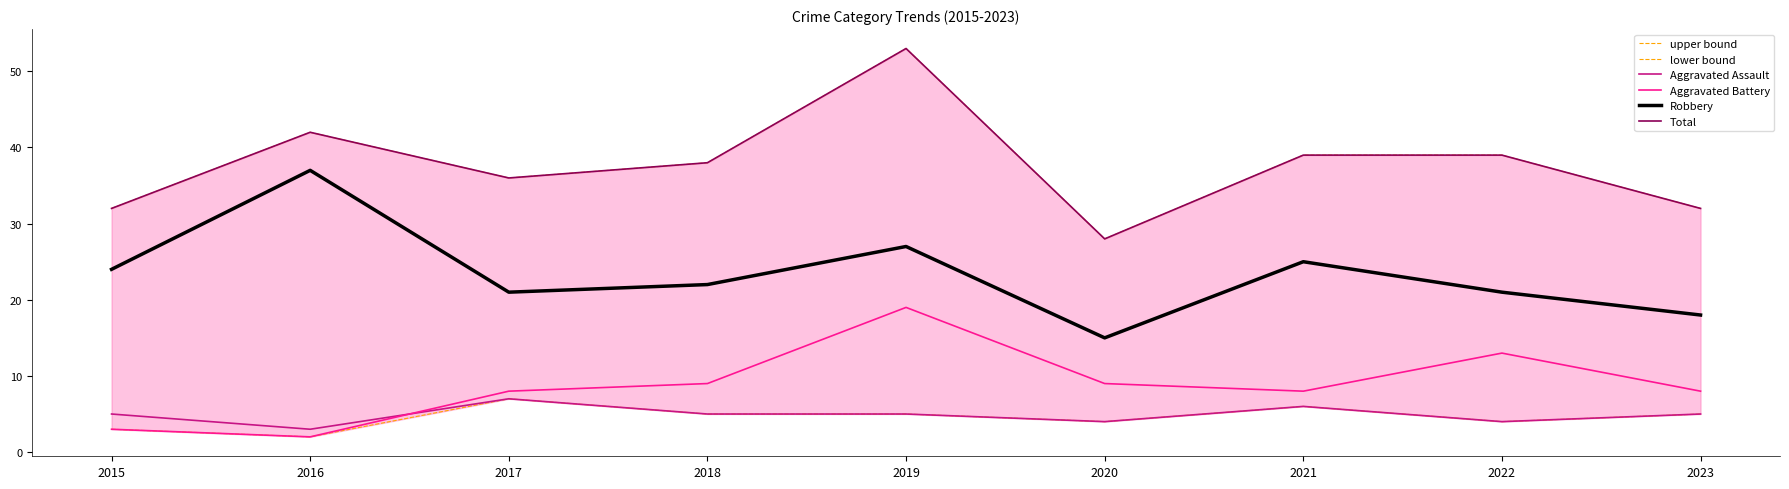

How many lines are shown in the chart?

6